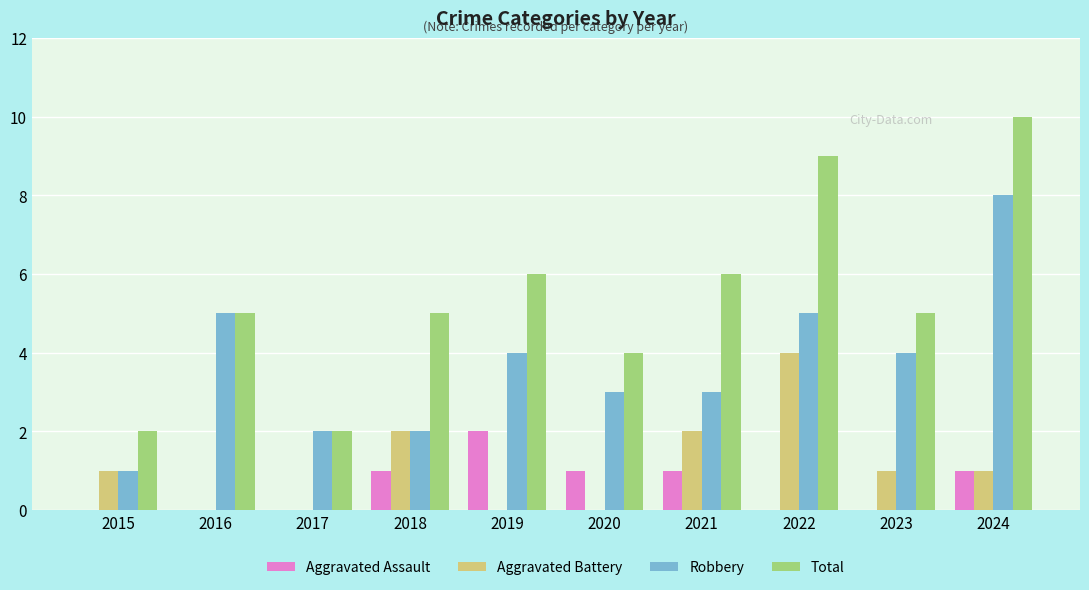

What is the sum of the Robbery values at 2024 and 2017?

10